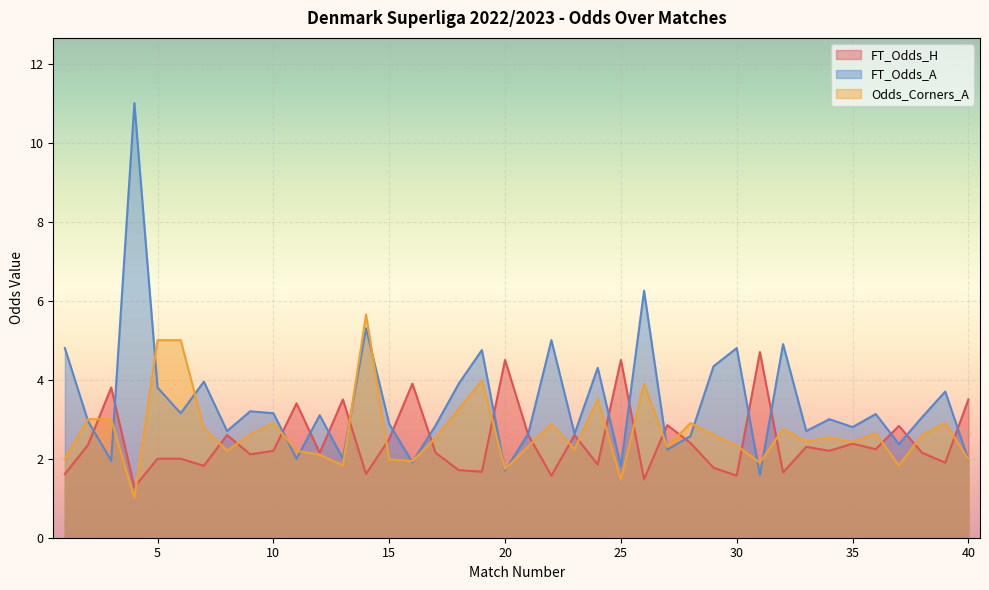

What are all the series names shown in the legend?

FT_Odds_H, FT_Odds_A, Odds_Corners_A